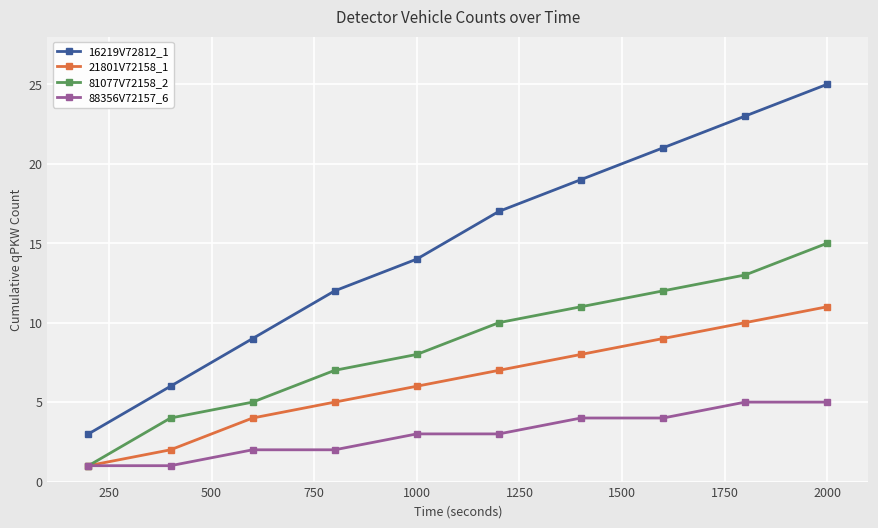

What is the sum of all 21801V72158_1 values?

63